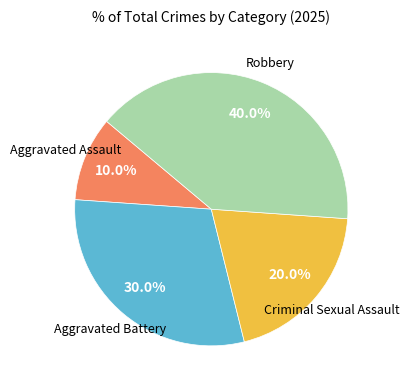

Is there a majority slice in this chart?

No